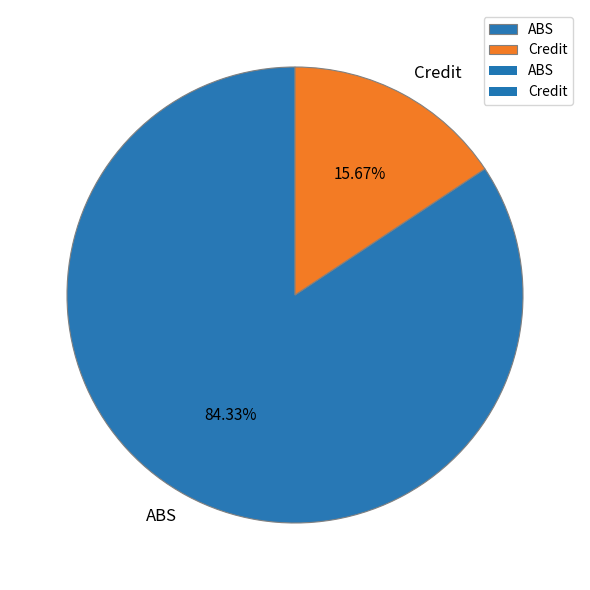

Count the number of slices in the pie.

2